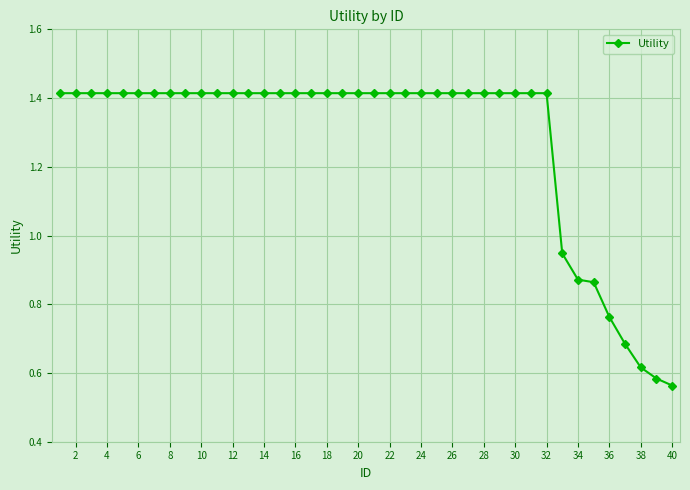

How many lines are shown in the chart?

1